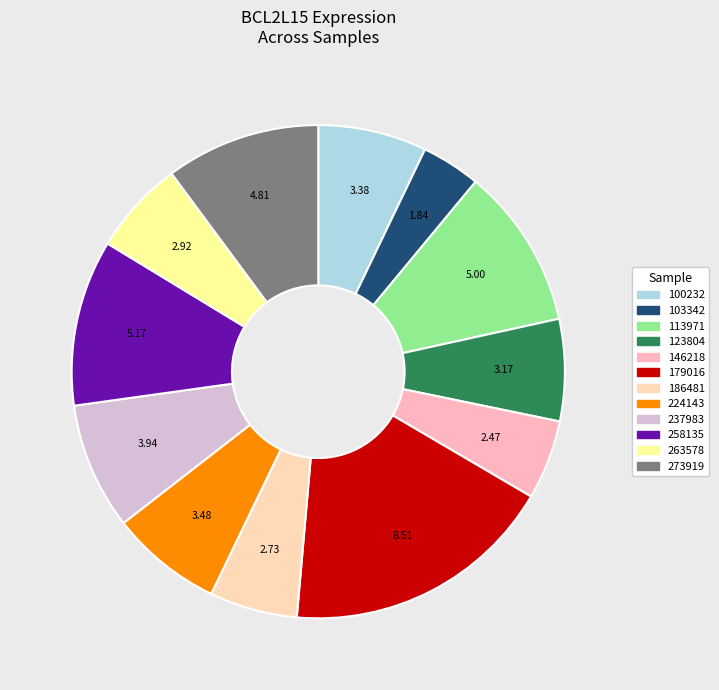

How many segments does this pie chart have?

12